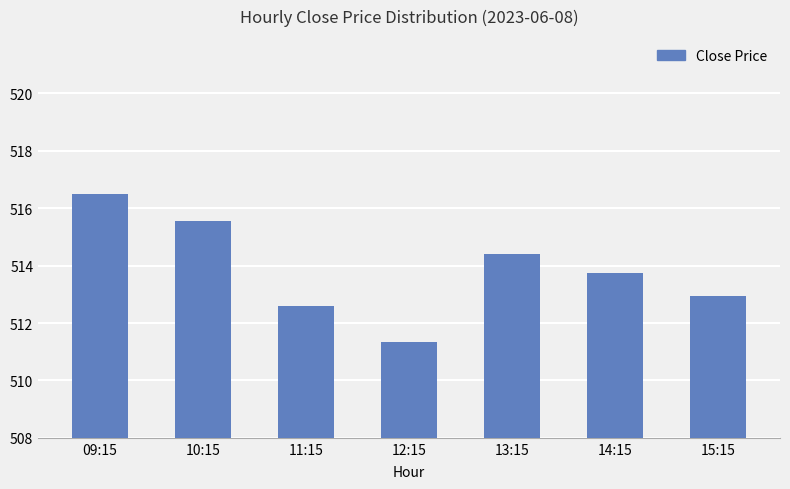

What position from the right is 12:15?

4